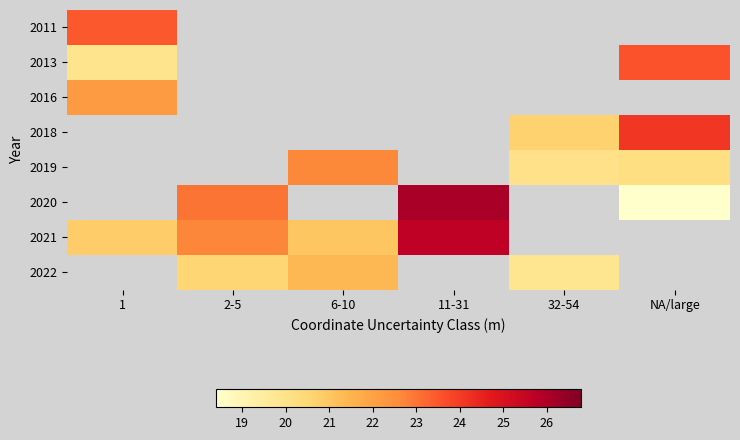

At how many categories does at least one series exceed 23?

4